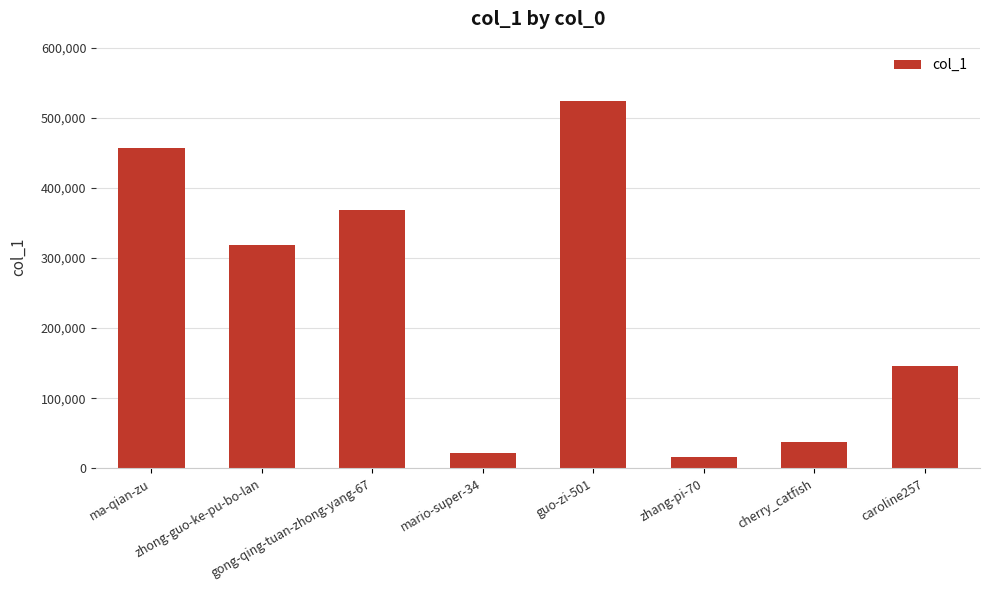

What is the difference between the maximum and minimum values?

507487